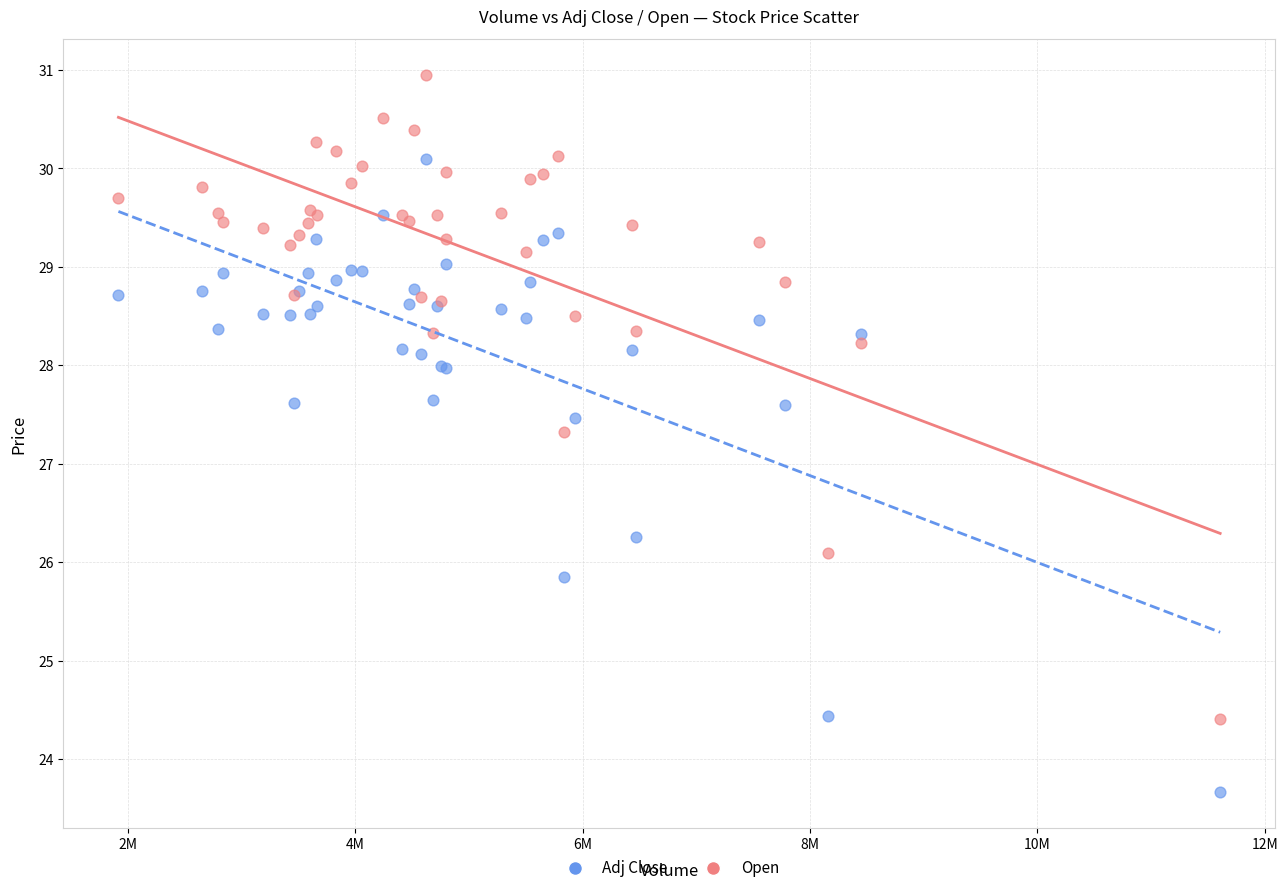

Which series contains the highest Y value?

Open